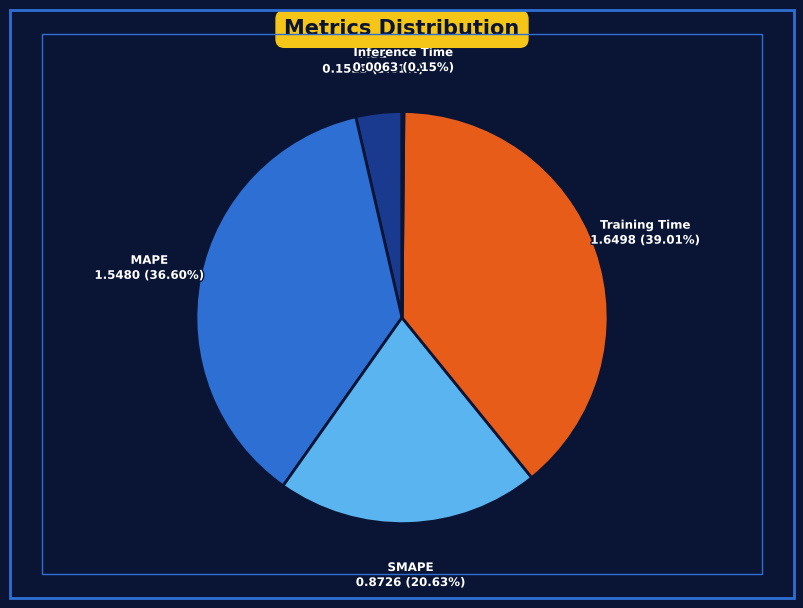

Is there a majority slice in this chart?

No